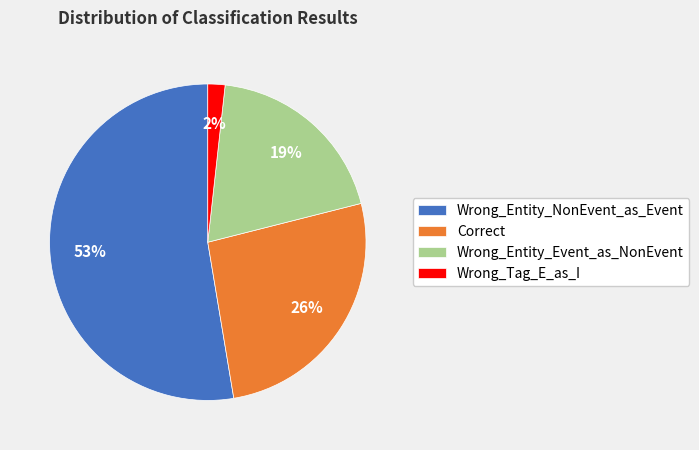

What is the ratio of the value at Correct to the value at Wrong_Entity_NonEvent_as_Event?

0.5